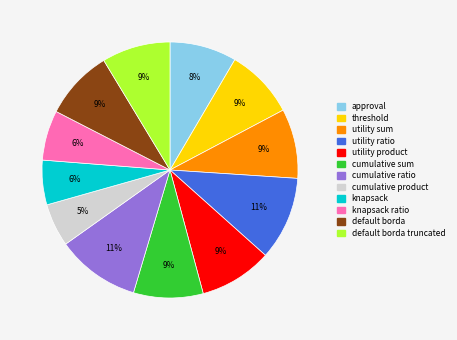

Is there any slice that represents more than half of the pie?

No